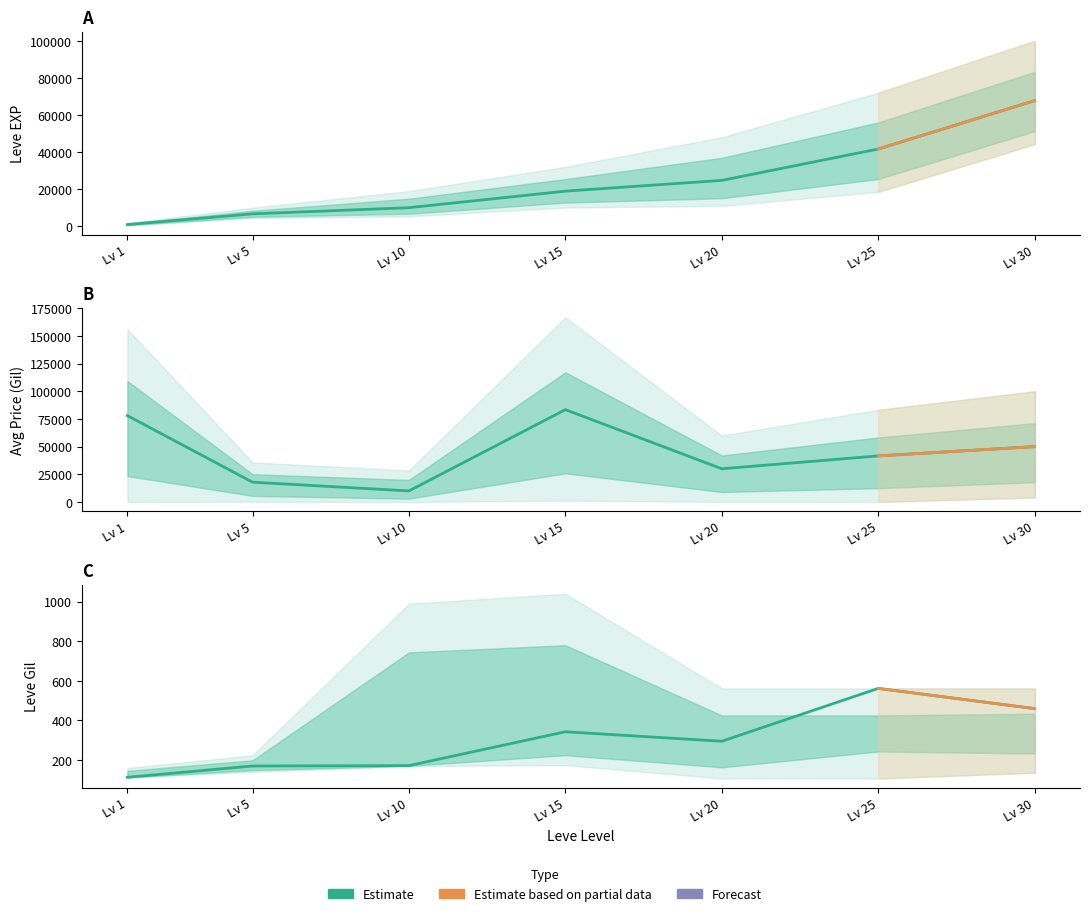

How many lines are shown in the chart?

3